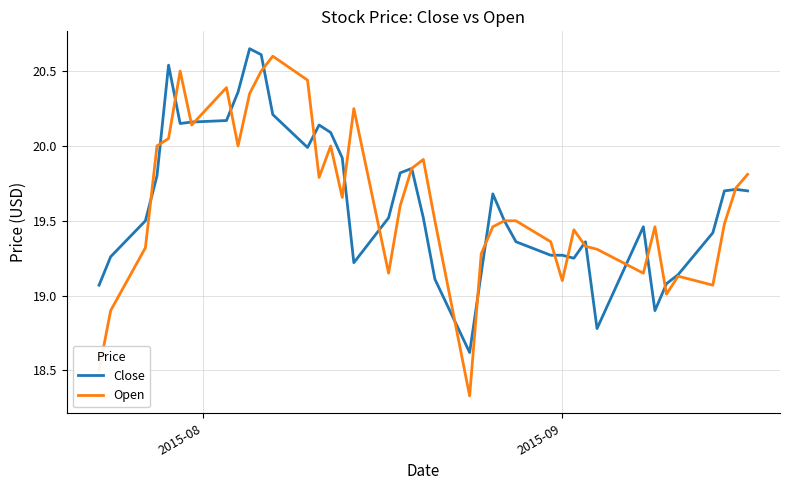

Which series has the widest spread of values?

Open